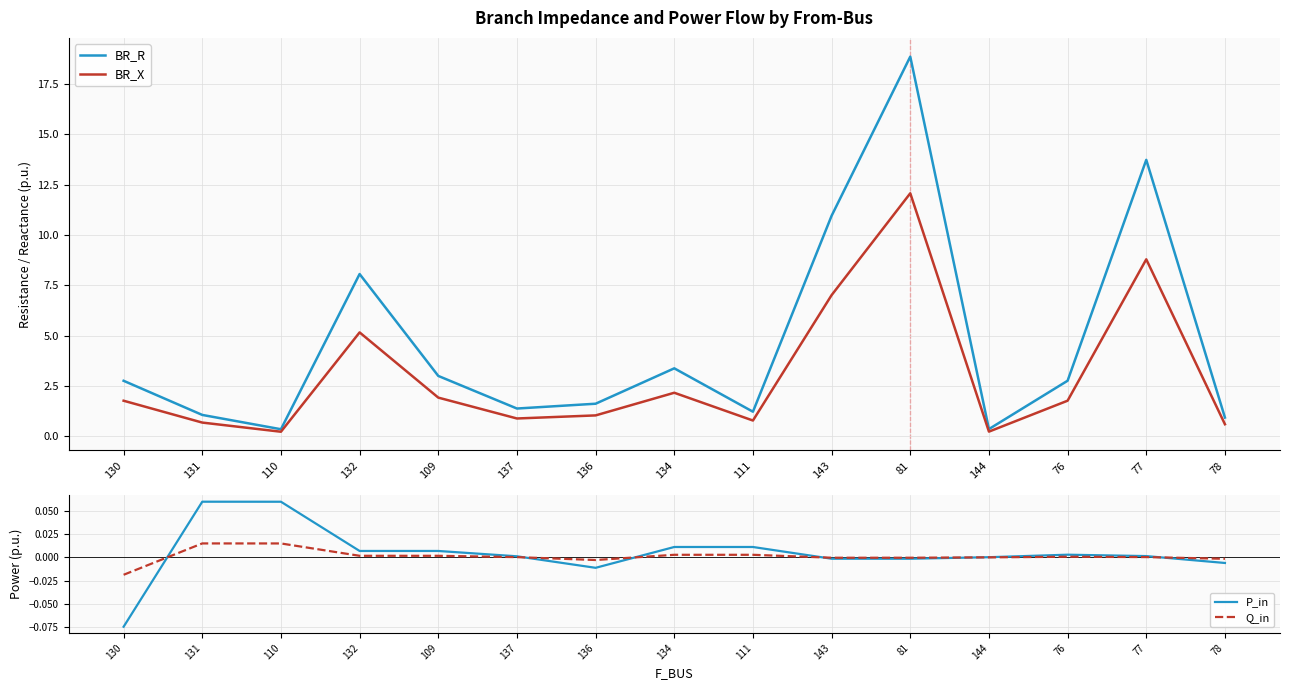

What are all the series names shown in the legend?

BR_R, BR_X, P_in, Q_in